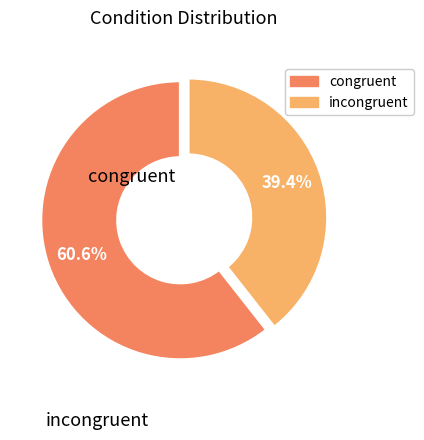

True or false: congruent accounts for 67% of the total.

False